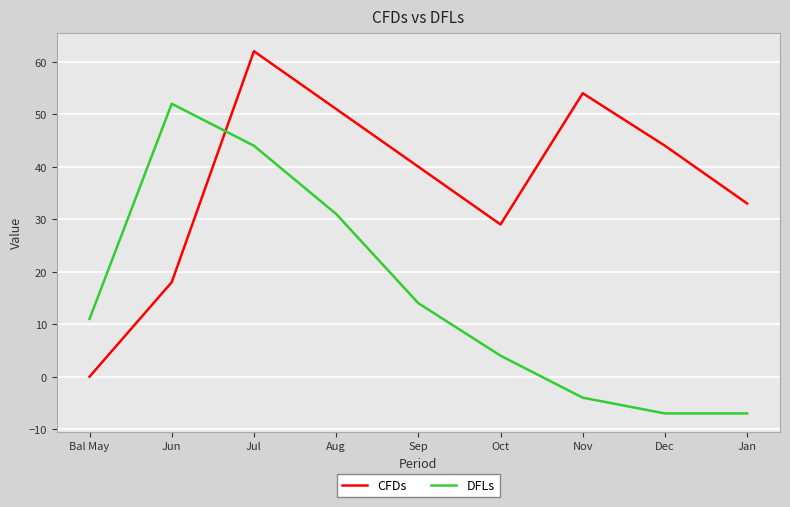

List the labels in order of CFDs value, largest first.

Jul, Nov, Aug, Dec, Sep, Jan, Oct, Jun, Bal May